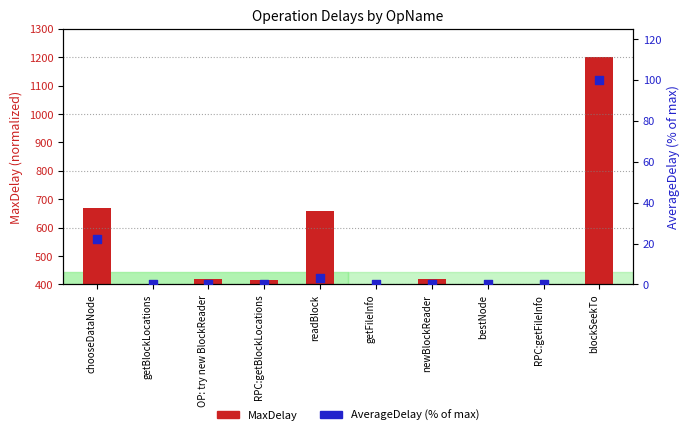

Which has a higher value, RPC:getBlockLocations or RPC:getFileInfo?

RPC:getBlockLocations